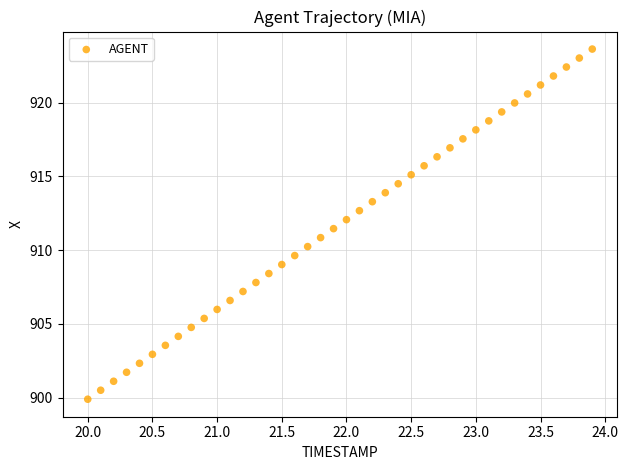

What is the range of Y values (max minus min)?

23.7